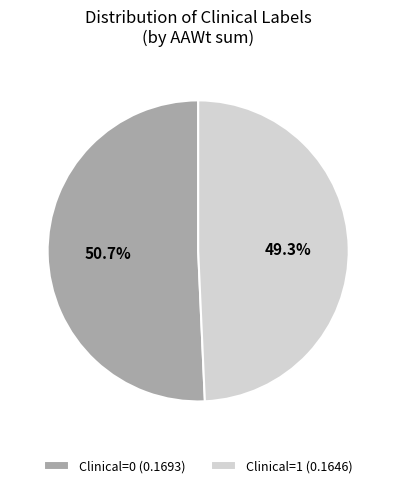

Combined, do Clinical=1 and Clinical=0 account for over 50%?

Yes